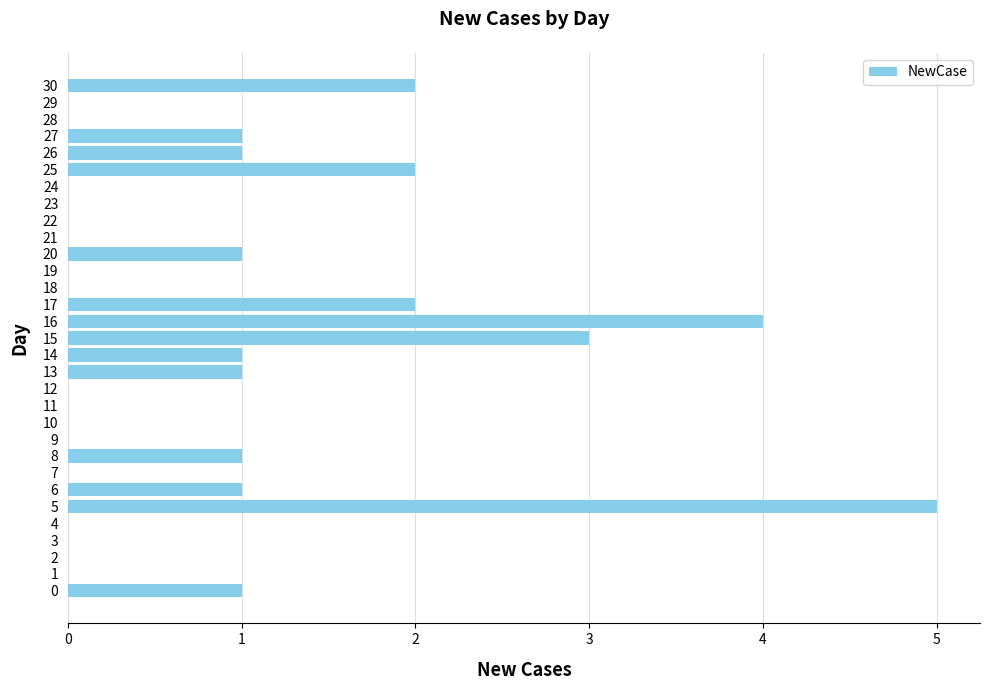

Count the values in the range 0 to 1.

25